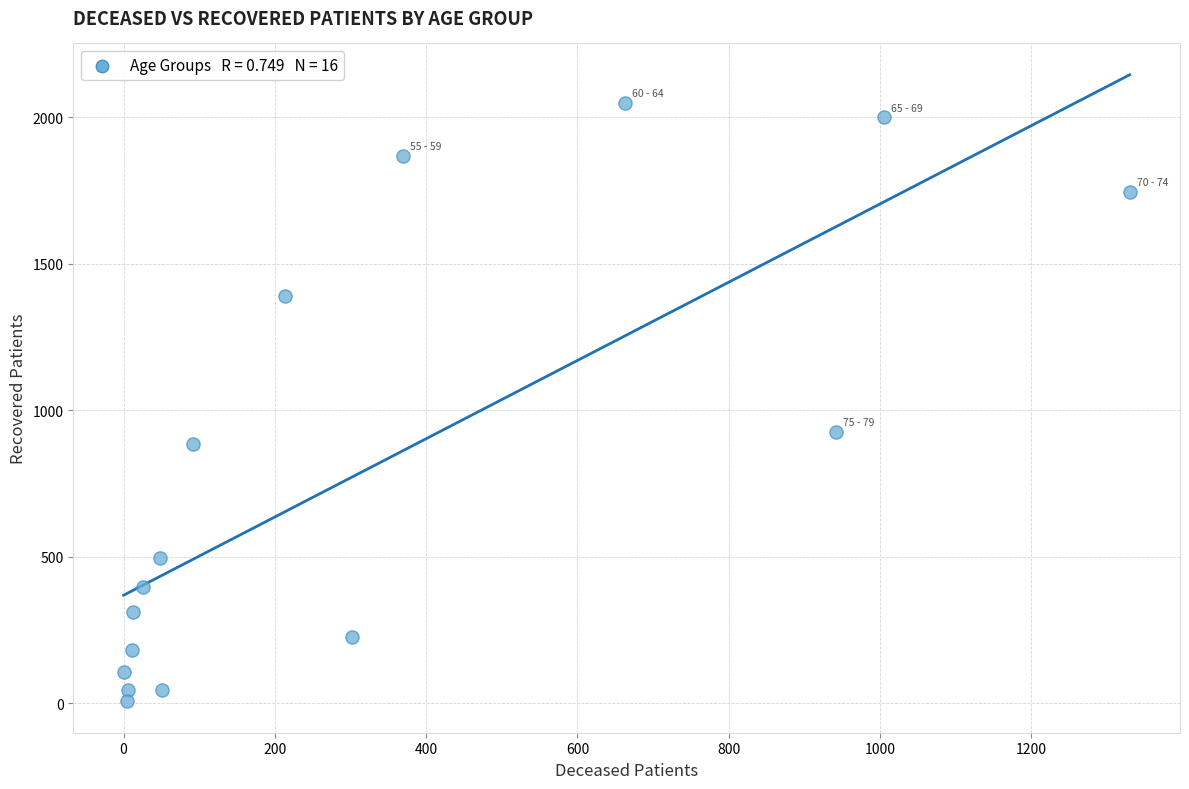

What is the range of Y values (max minus min)?

2041